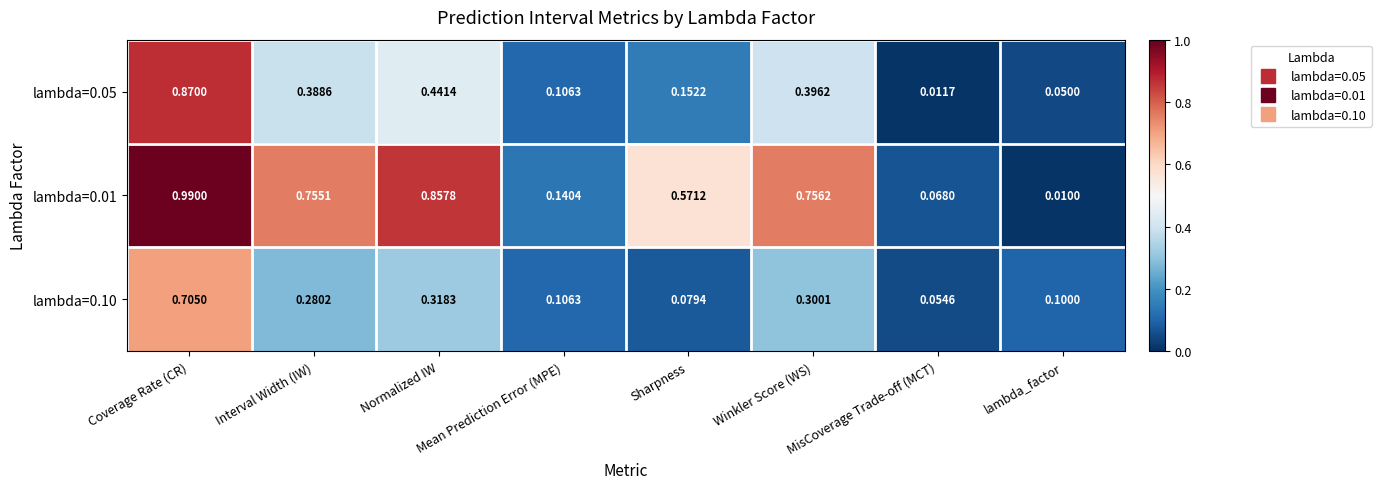

At which category is the sum across all series the highest?

Coverage Rate (CR)